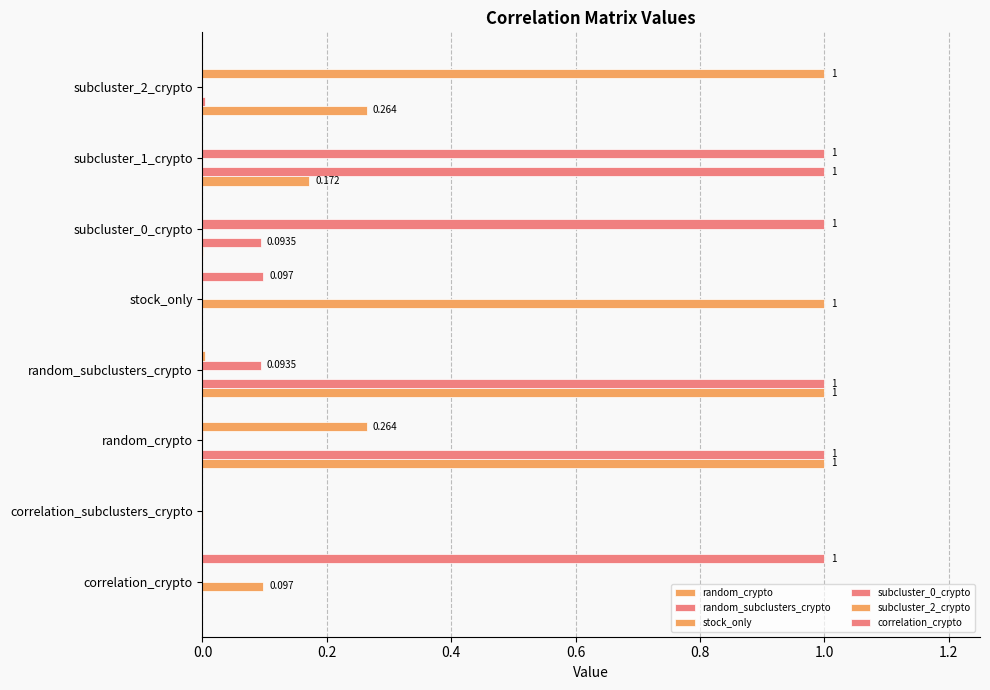

List the series in order of their peak value, lowest first.

random_crypto, random_subclusters_crypto, stock_only, subcluster_0_crypto, subcluster_2_crypto, correlation_crypto